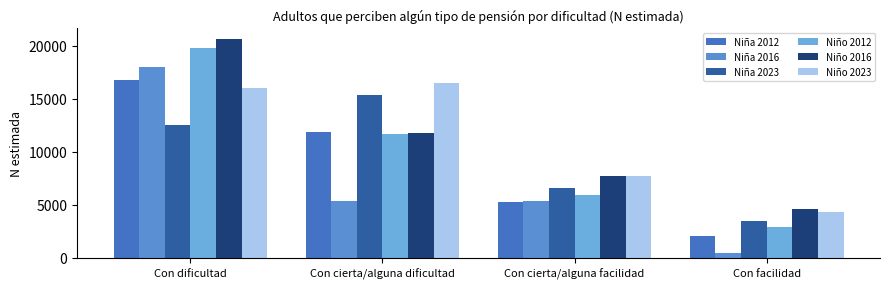

How many groups of bars are there?

4